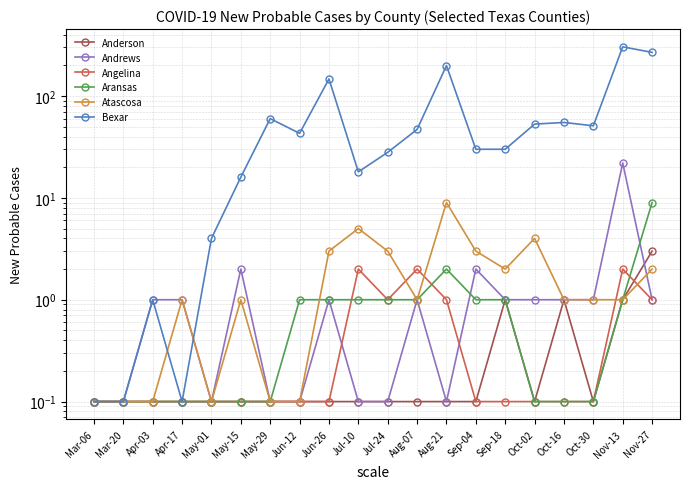

What is the difference between the highest and lowest values at May-01?

3.9